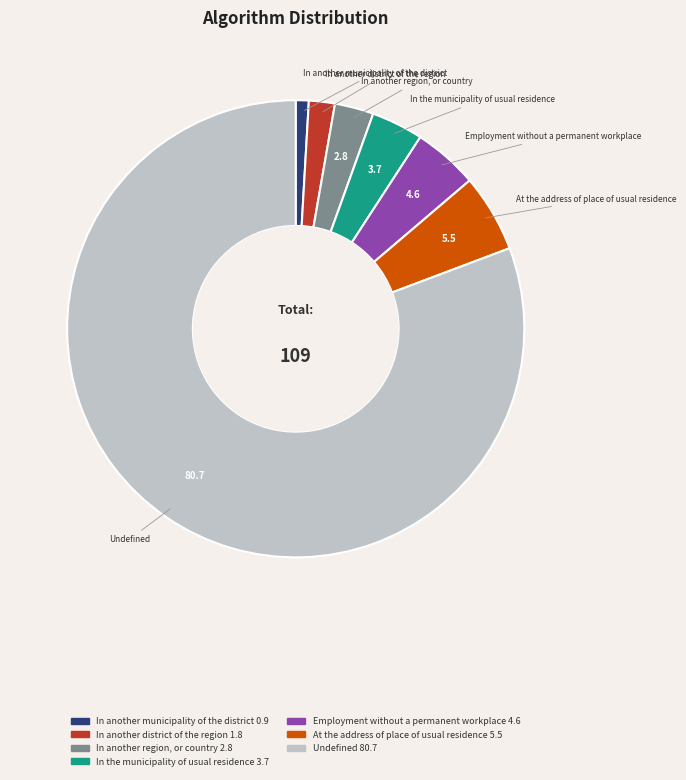

How many slices are in this pie chart?

7